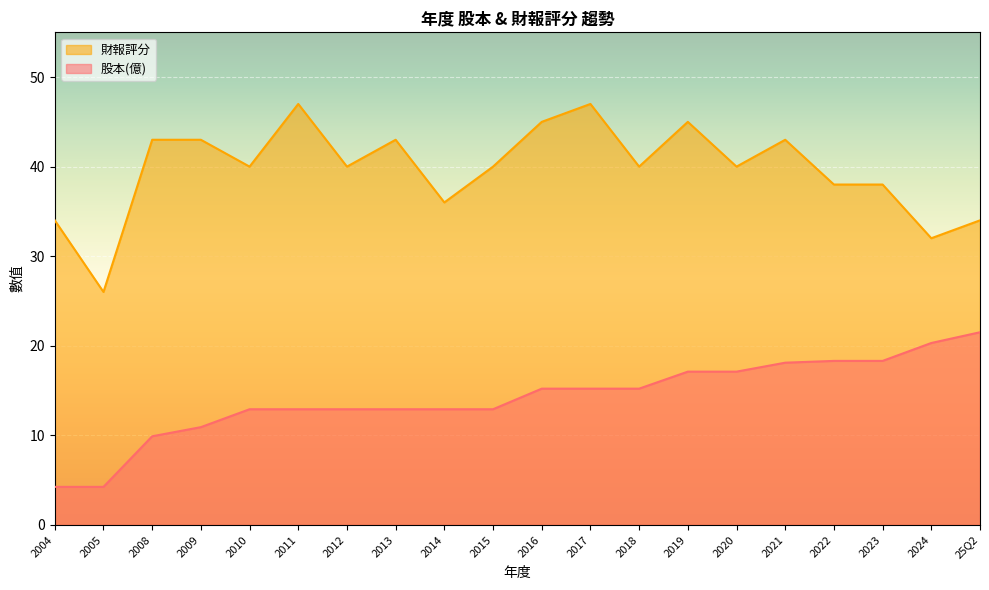

What are all the series names shown in the legend?

財報評分, 股本(億)